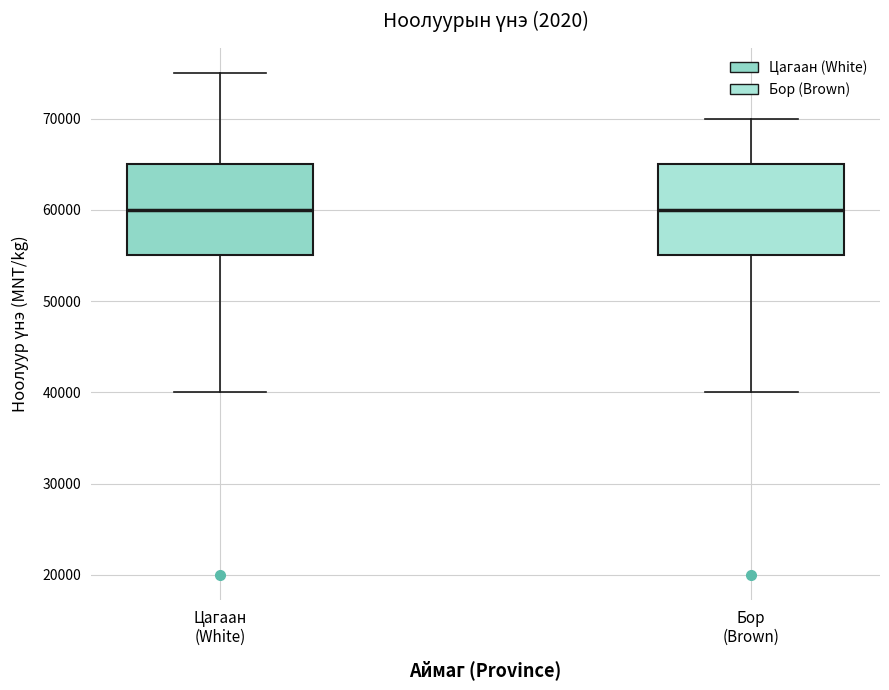

Reading left to right, transcribe this box plot: for each box, give where its median line is, the range the box spans, and where its two whiskers end, as read against the y-axis. The values are not printed on the chart, so give them approximately, as read against the axis.

Цагаан (White): median 60000, box 55000 to 65000, whiskers 40000 to 75000
Бор (Brown): median 60000, box 55000 to 65000, whiskers 40000 to 70000